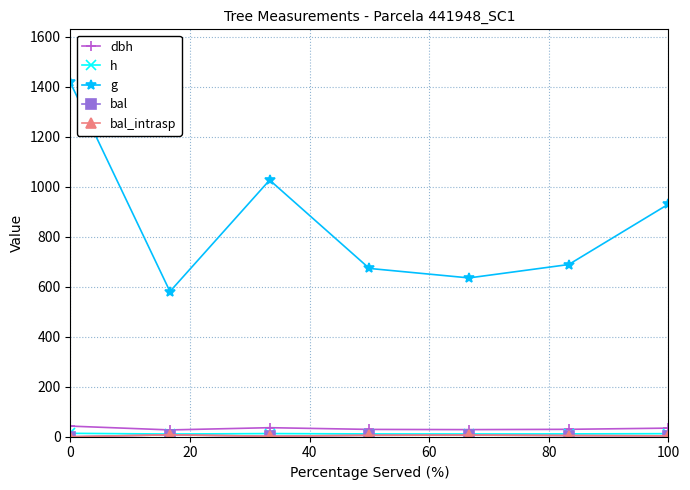

Which series has the largest range (max minus min)?

g